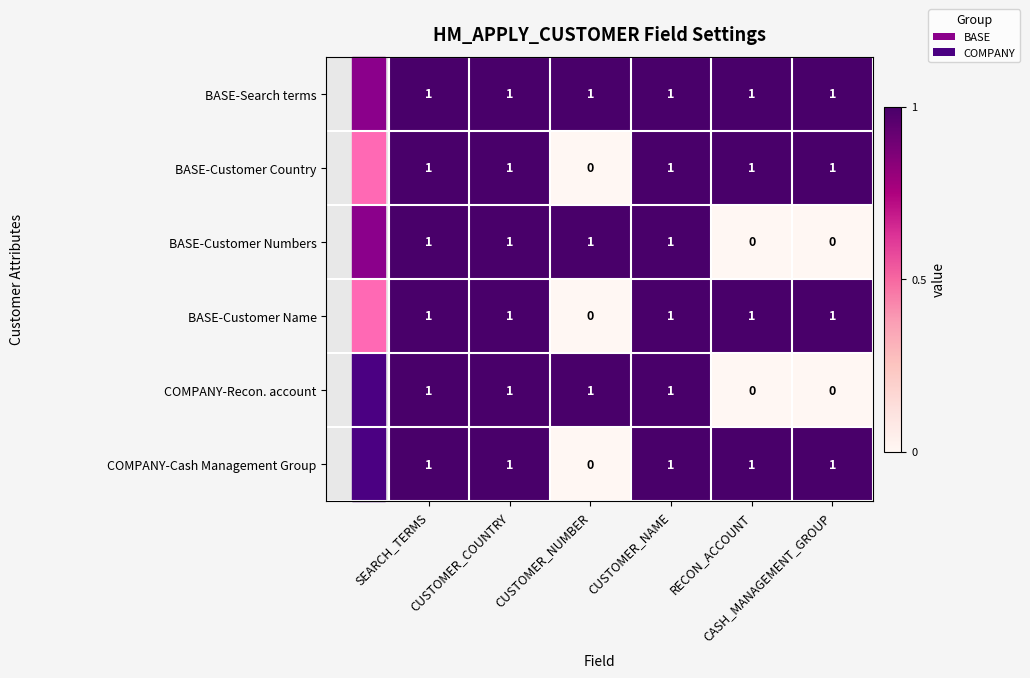

What is the sum of all BASE-Customer Name values?

5